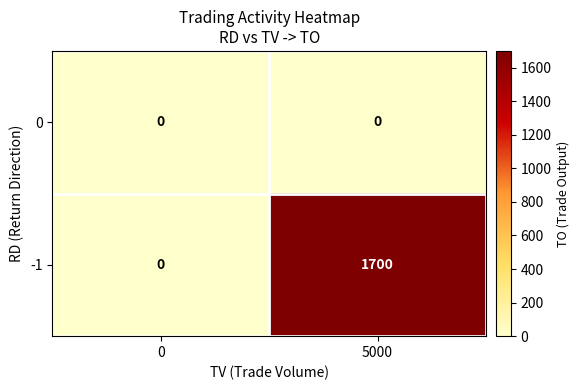

What is the total value across all series at 5000?

1700